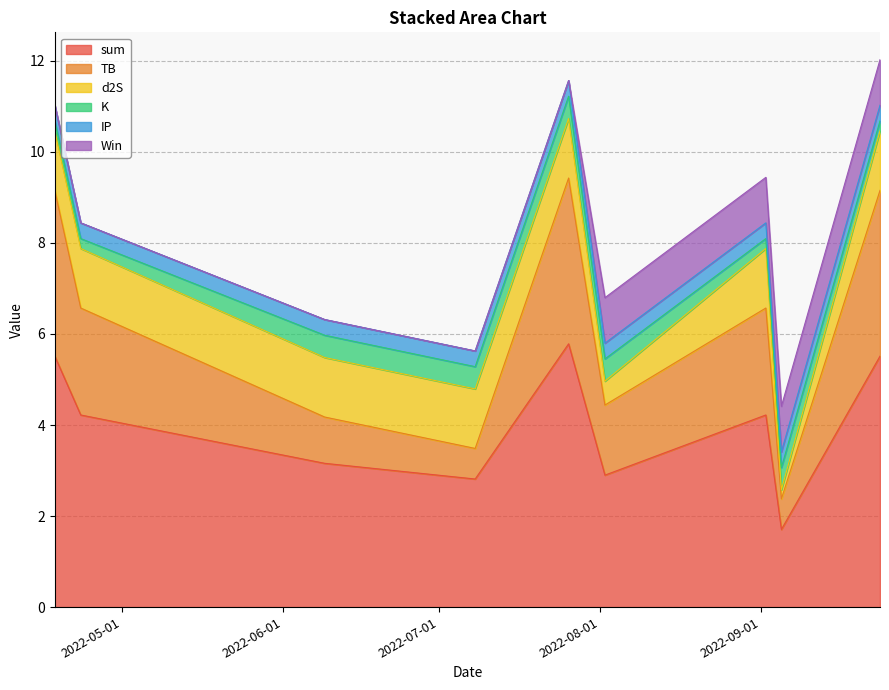

Between which two adjacent categories do Win and IP first intersect?

2022-07-26 and 2022-08-02